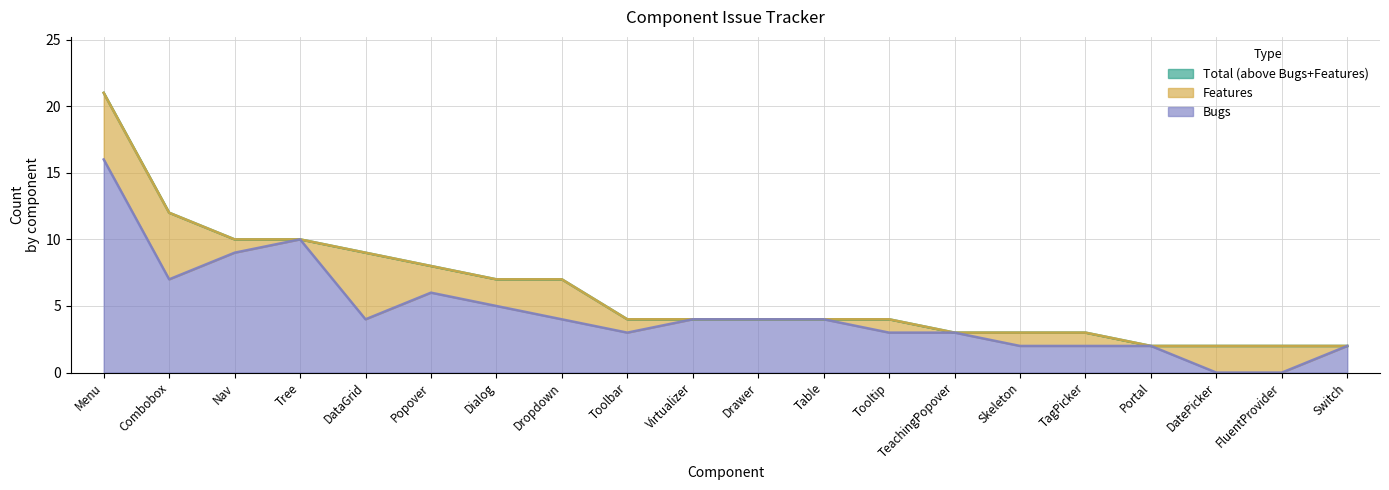

The value of Bugs at Tooltip is 3. True or false?

True